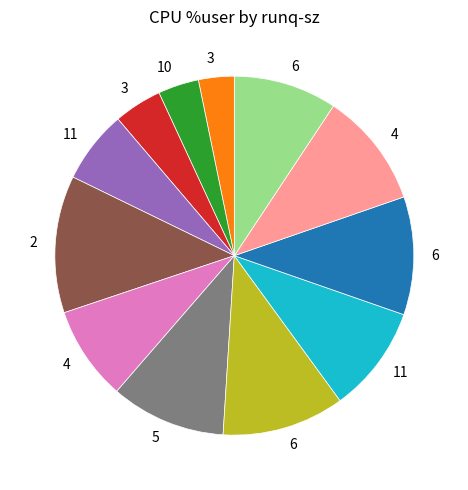

Is there any slice that represents more than half of the pie?

No